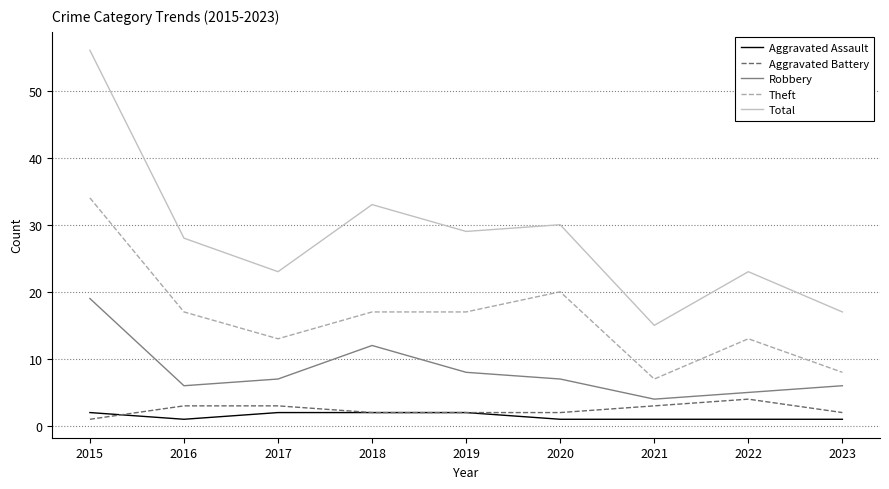

Reading left to right, list all the values displayed in this chart.

Aggravated Assault: 2	1	2	2	2	1	1	1	1
Aggravated Battery: 1	3	3	2	2	2	3	4	2
Robbery: 19	6	7	12	8	7	4	5	6
Theft: 34	17	13	17	17	20	7	13	8
Total: 56	28	23	33	29	30	15	23	17